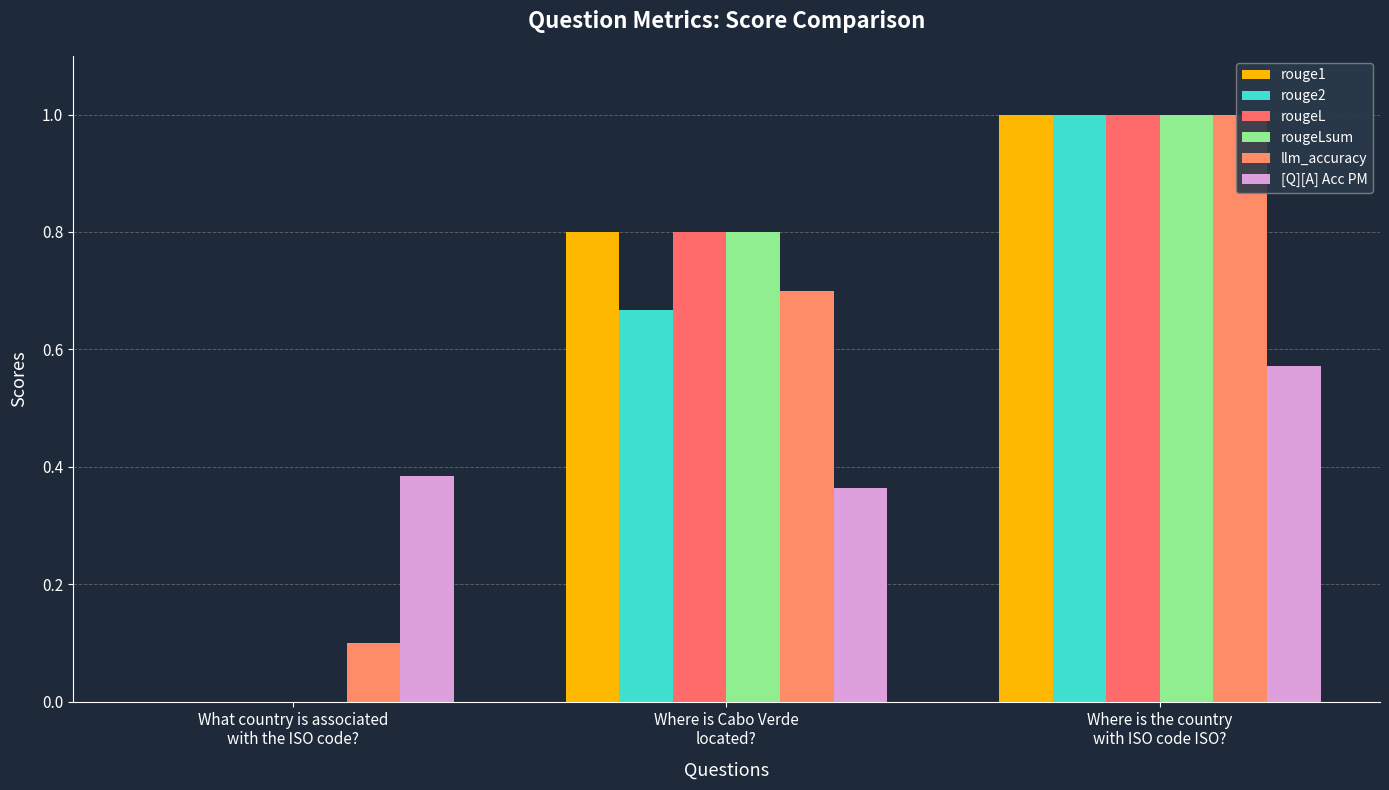

How many positive values does the rougeL series have?

2